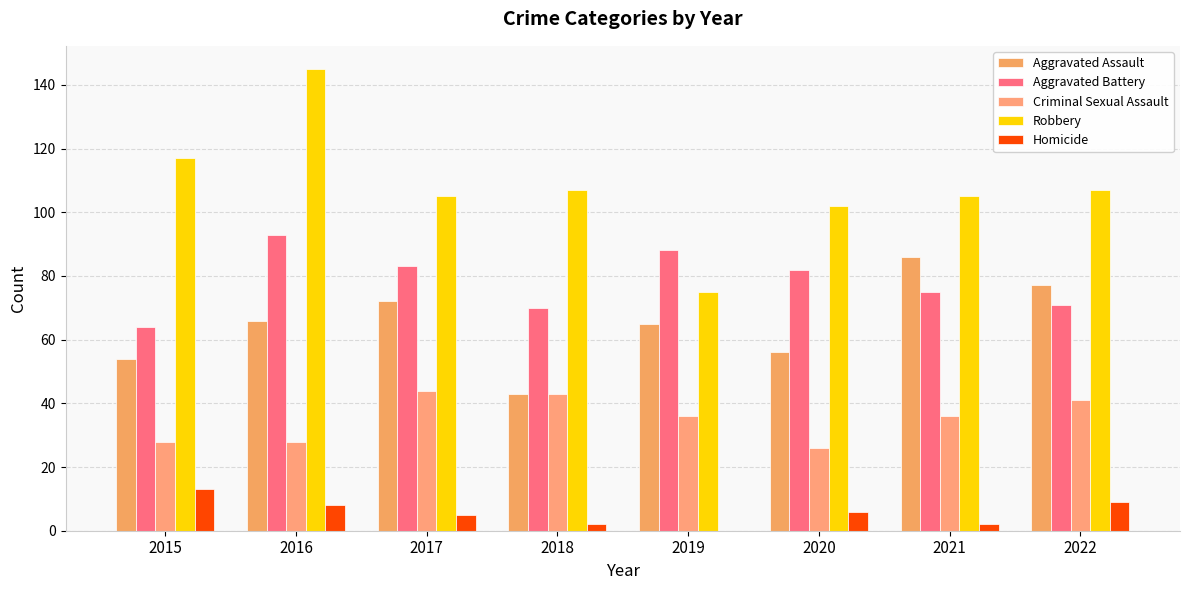

At which label does Aggravated Battery first exceed 82?

2016